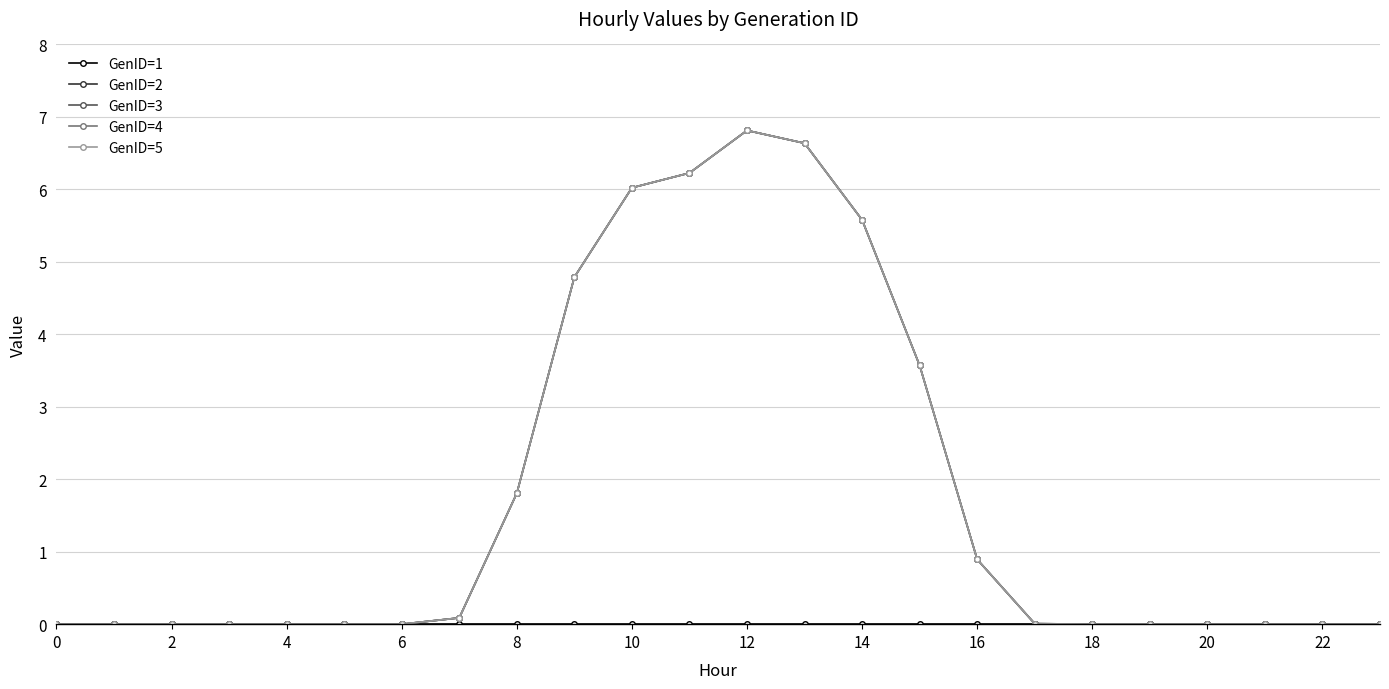

True or false: GenID=3 and GenID=5 cross at least once.

False